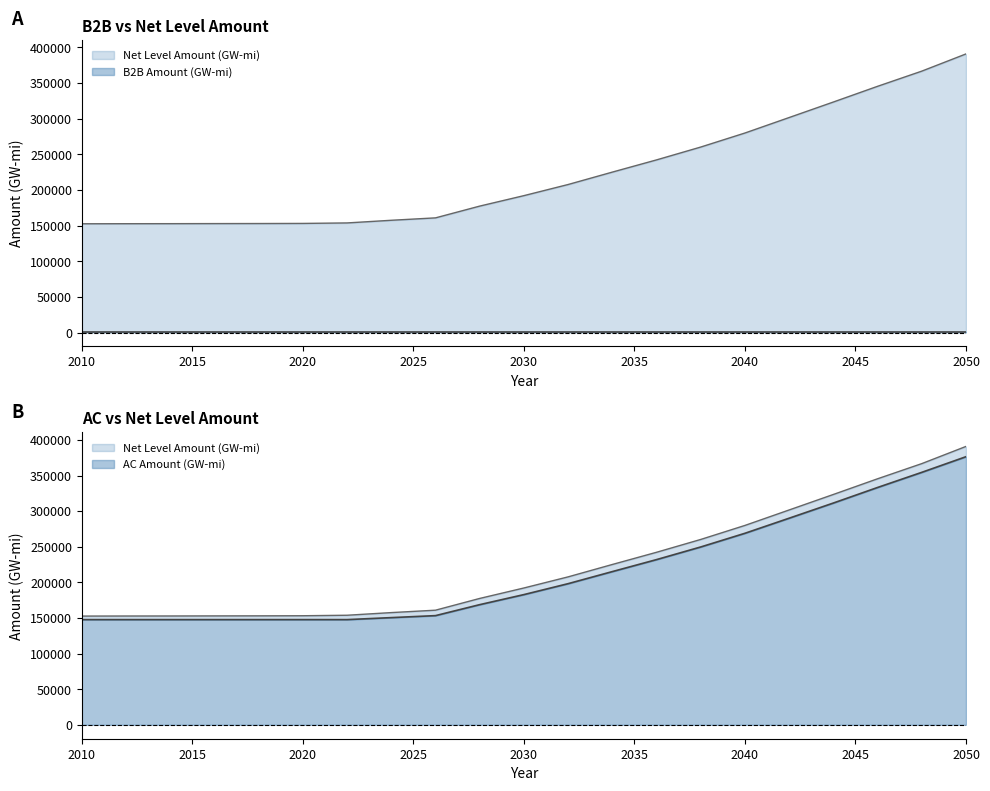

True or false: AC Amount (GW-mi) has more than 0 points higher than both neighbors.

False